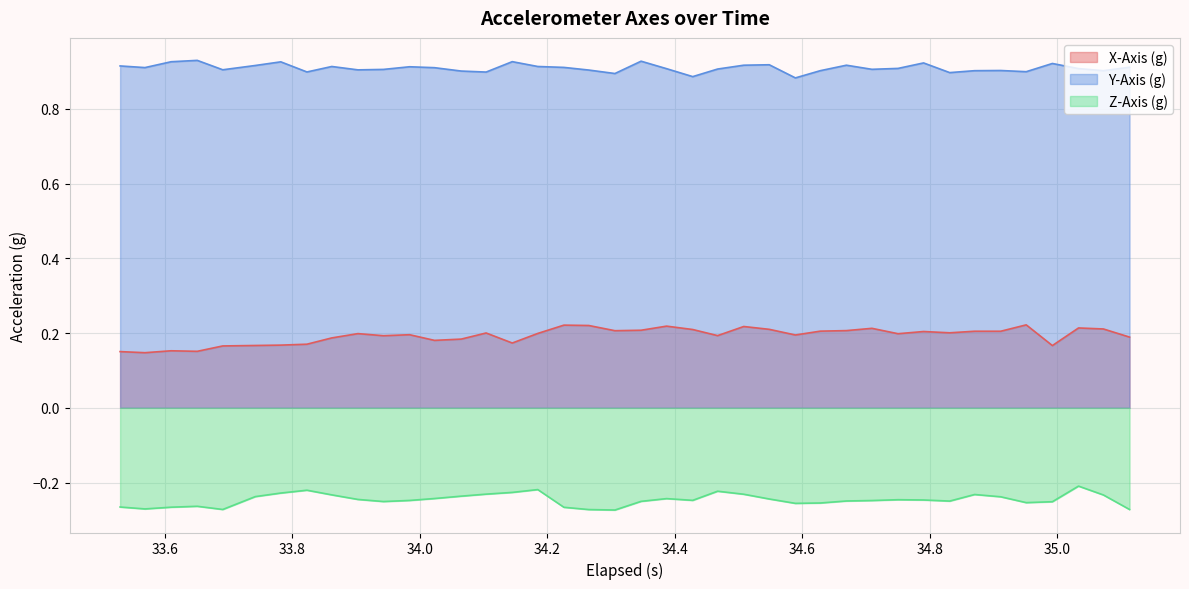

Which series has the largest total across all categories?

Y-Axis (g)